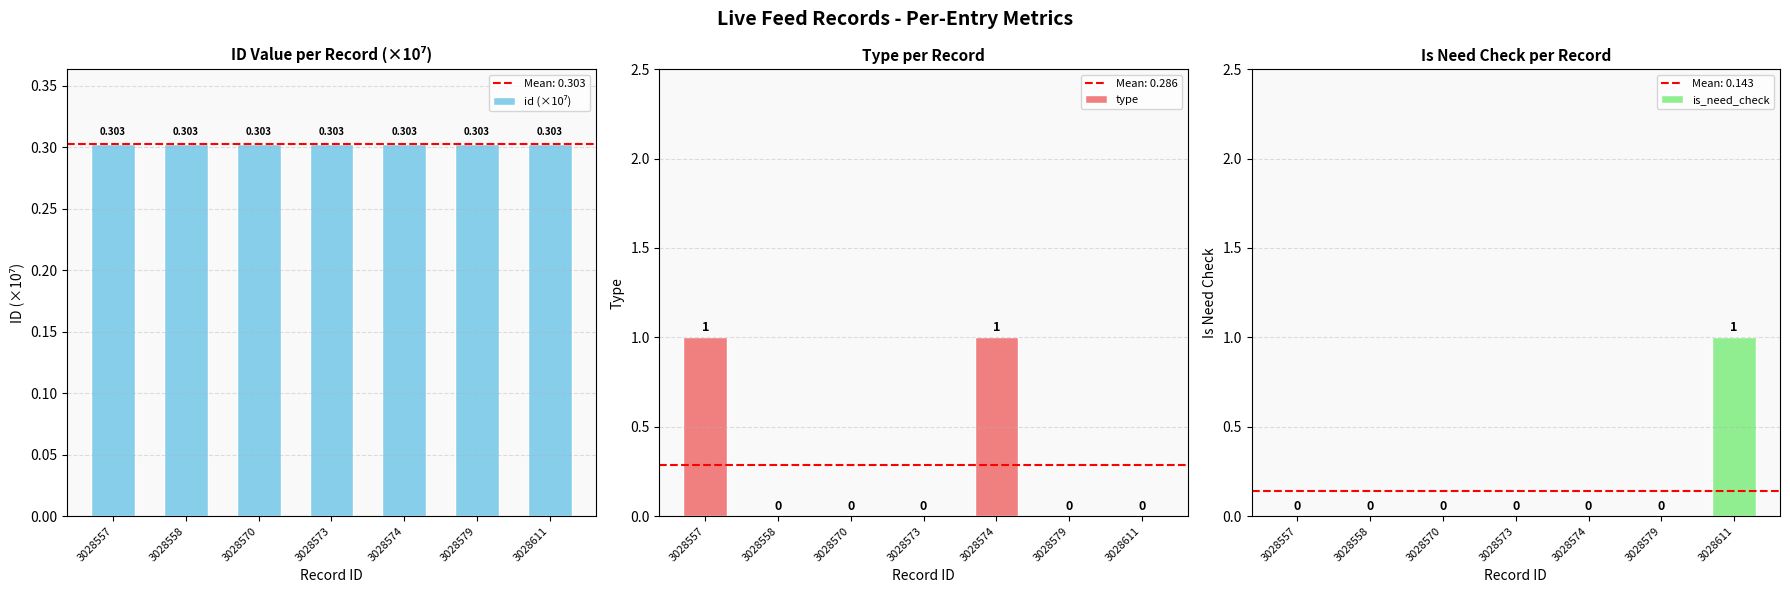

The value of id (×10⁷) at 3028573 is 0.3. True or false?

True